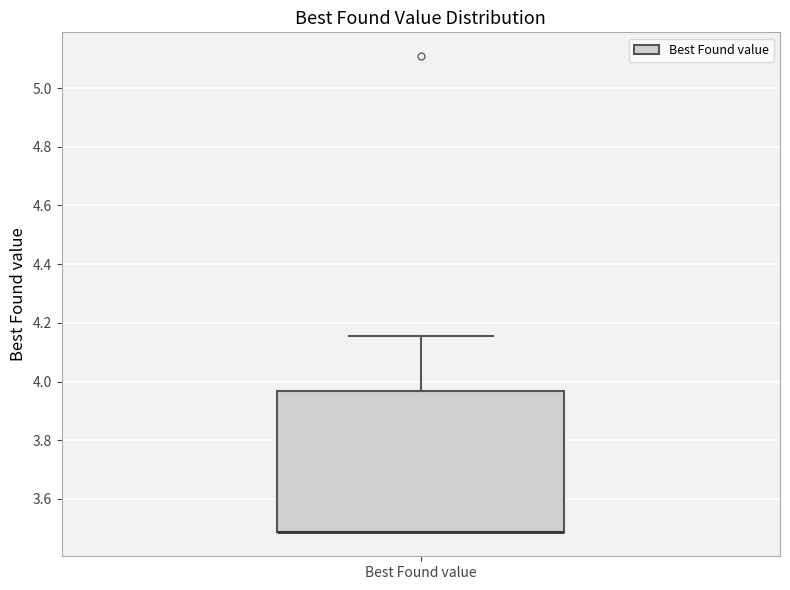

Read this box plot against the y-axis: the position of the median line, the range covered by the box, and the ends of both whiskers. The values are not printed on the chart, so give them approximately, as read against the axis.

median 3.48 (drawn on the box's lower edge), box 3.48 to 3.96, whiskers 3.48 to 4.16